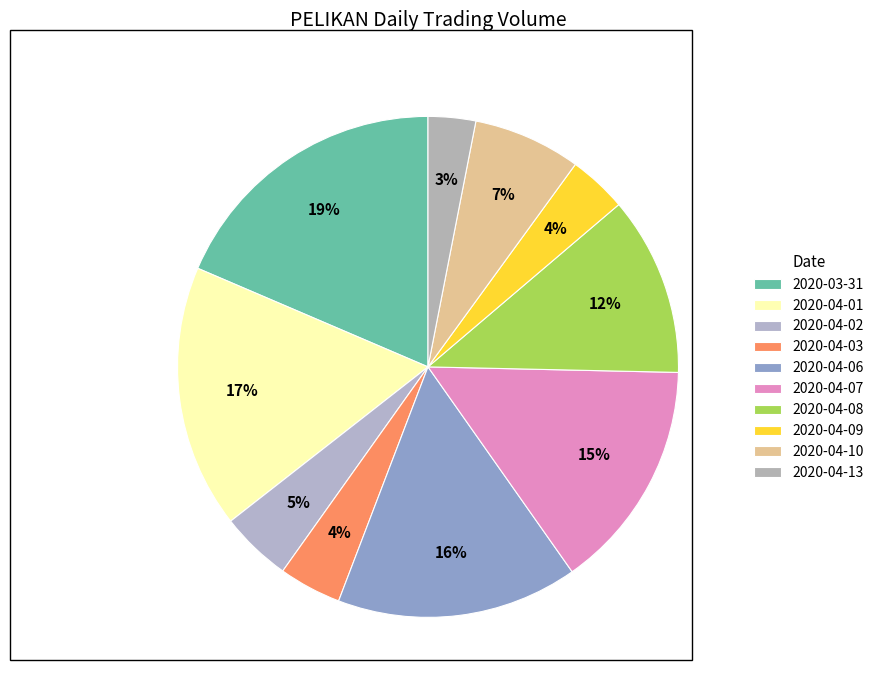

Which category has the smallest portion of the pie?

2020-04-13